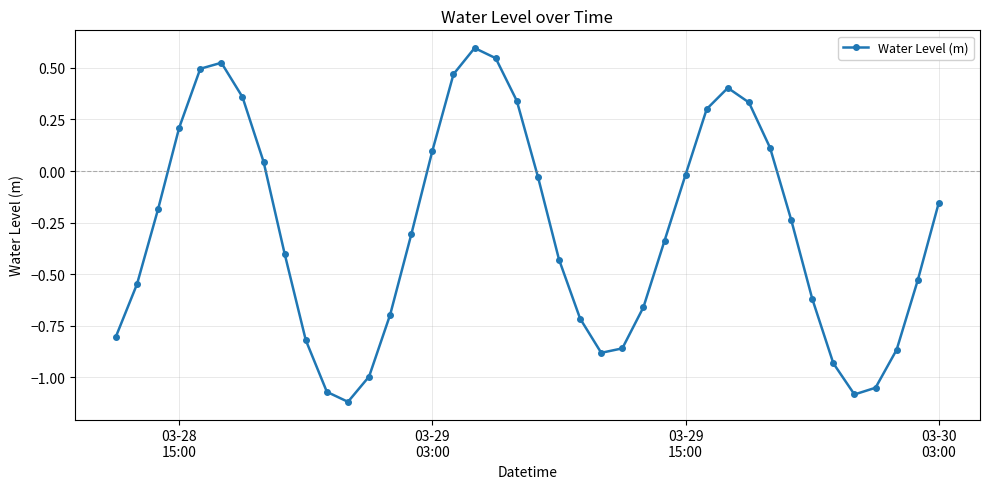

What is the value of the 32nd point from the left?

0.1